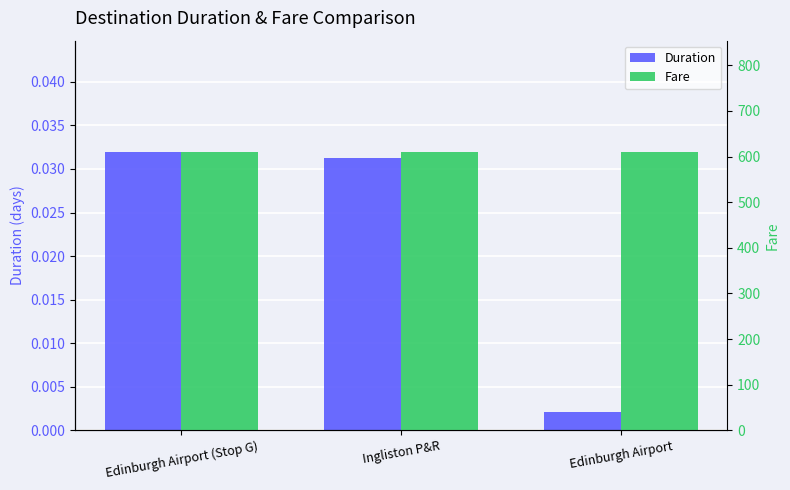

What position from the right is Edinburgh Airport (Stop G)?

3